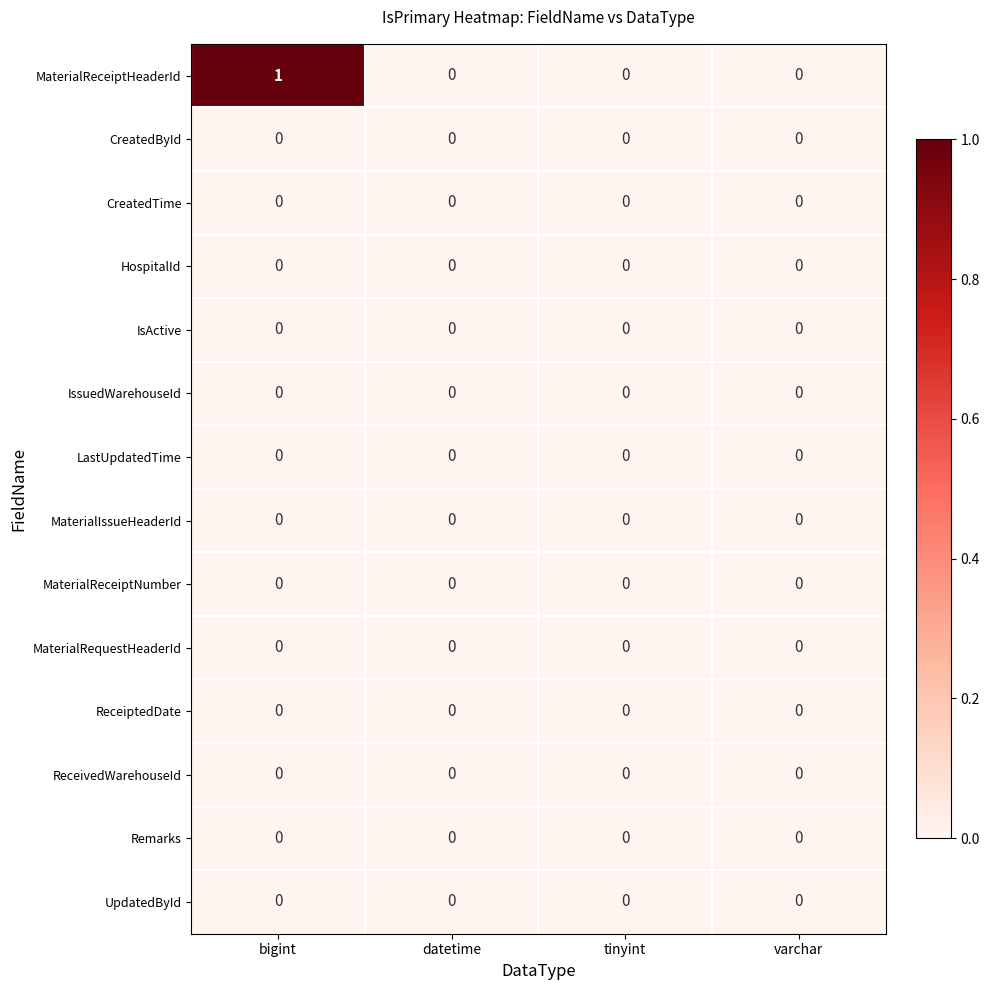

The MaterialReceiptNumber series shows 0 at datetime. True or false?

True